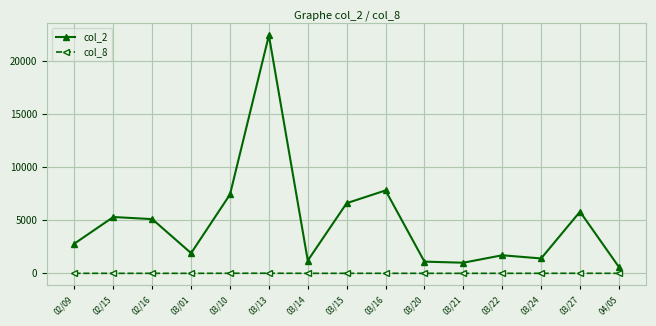

True or false: col_8 and col_2 intersect in this chart.

False